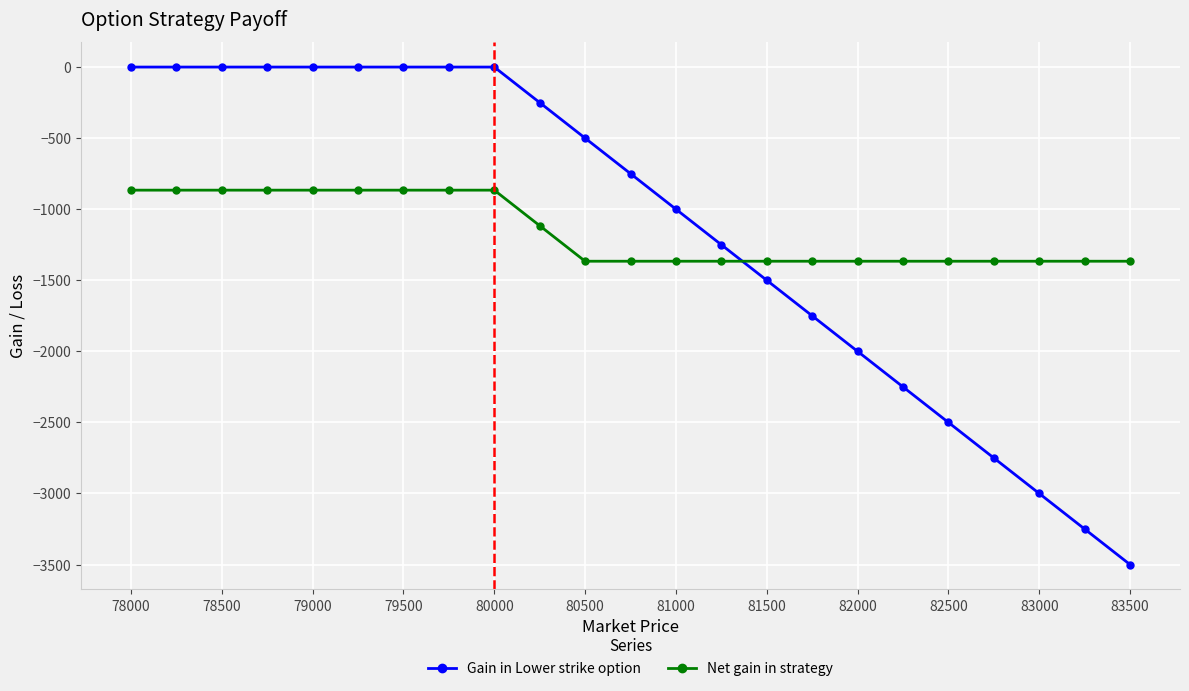

What is the sum of all Gain in Lower strike option values?

-26250